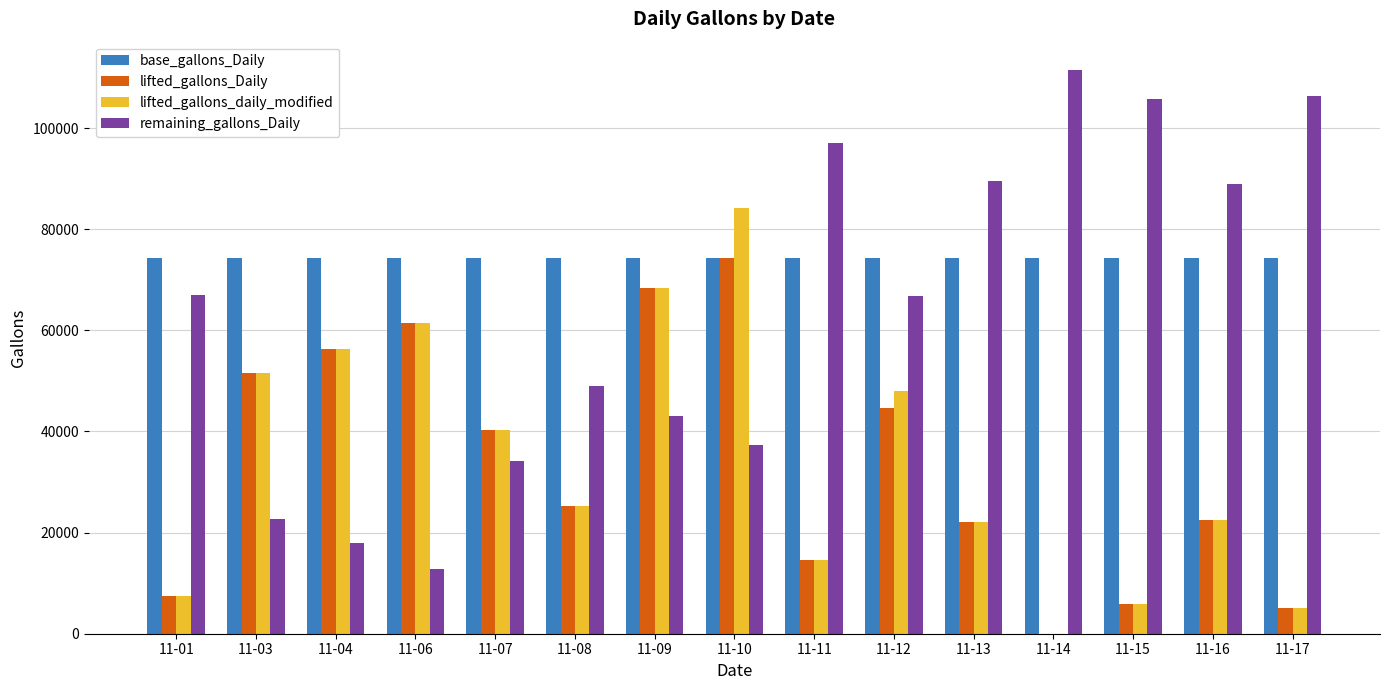

What is the sum of all remaining_gallons_Daily values?

949755